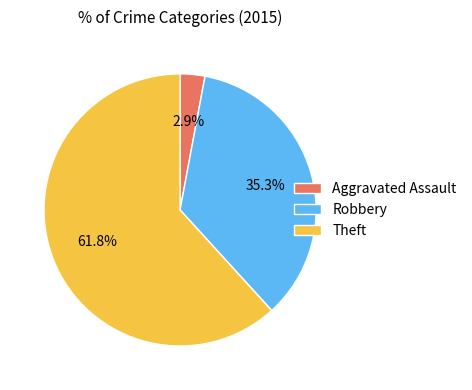

How many segments does this pie chart have?

3